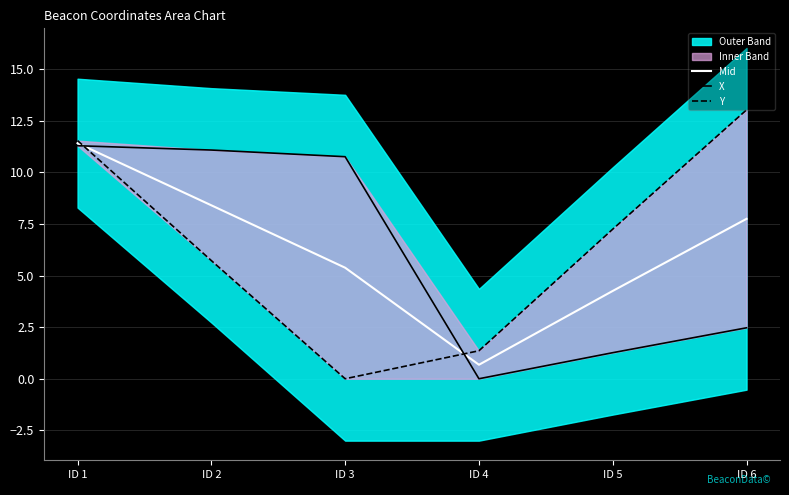

How many data points in X are less than 10?

3